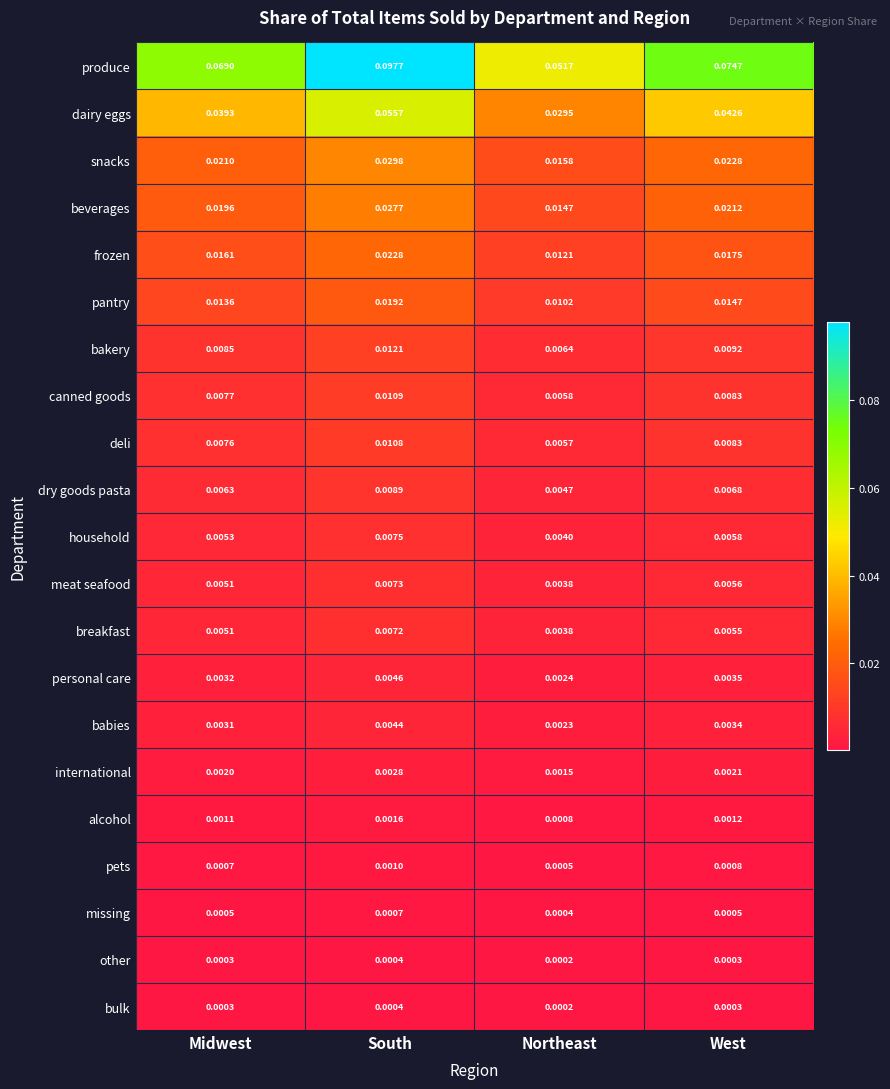

At which category is the sum across all series the highest?

South